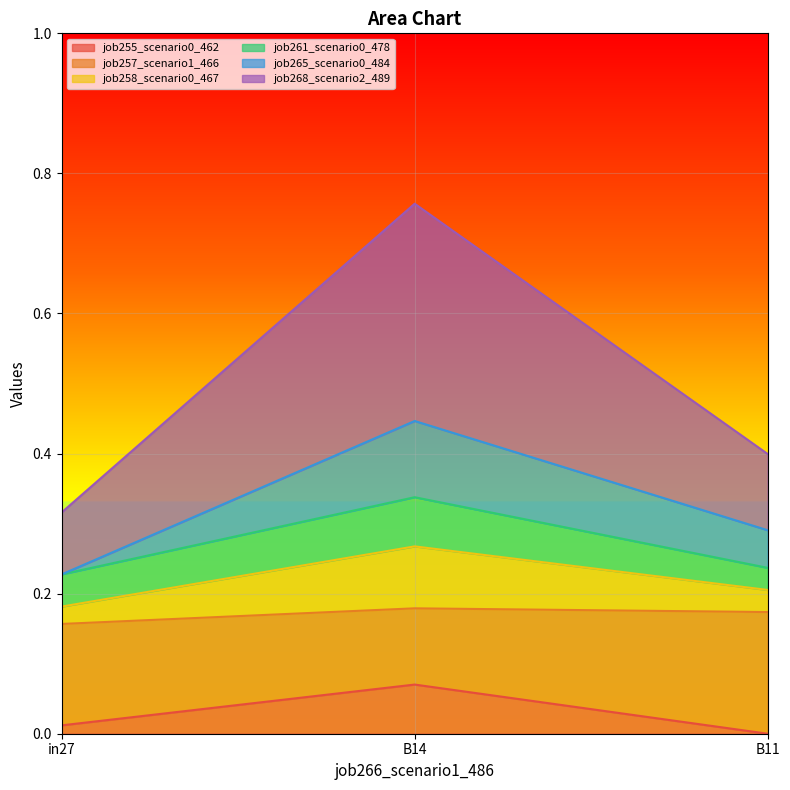

Which series changed the most between in27 and B11?

job268_scenario2_489